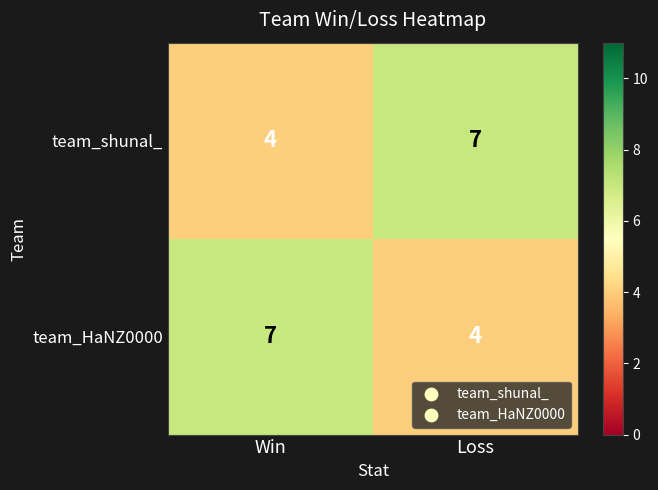

What is the greatest value displayed?

7